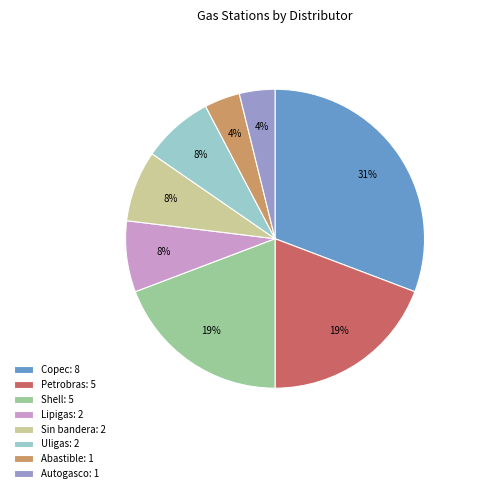

How many slices are in this pie chart?

8